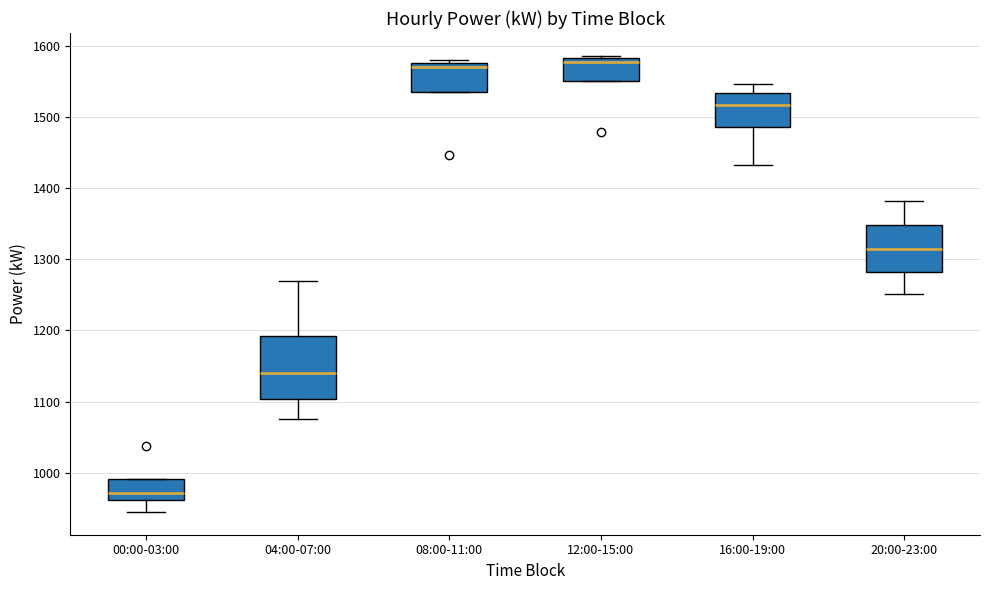

Reading left to right, transcribe this box plot: for each box, give where its median line is, the range the box spans, and where its two whiskers end, as read against the y-axis. The values are not printed on the chart, so give them approximately, as read against the axis.

00:00-03:00: median 970, box 960 to 990, whiskers 950 to 990
04:00-07:00: median 1140, box 1100 to 1190, whiskers 1080 to 1270
08:00-11:00: median 1570, box 1540 to 1580, whiskers 1540 to 1580 (just above the box's upper edge)
12:00-15:00: median 1580 (just below the box's upper edge), box 1550 to 1580, whiskers 1550 to 1590
16:00-19:00: median 1520, box 1490 to 1530, whiskers 1430 to 1550
20:00-23:00: median 1320, box 1280 to 1350, whiskers 1250 to 1380